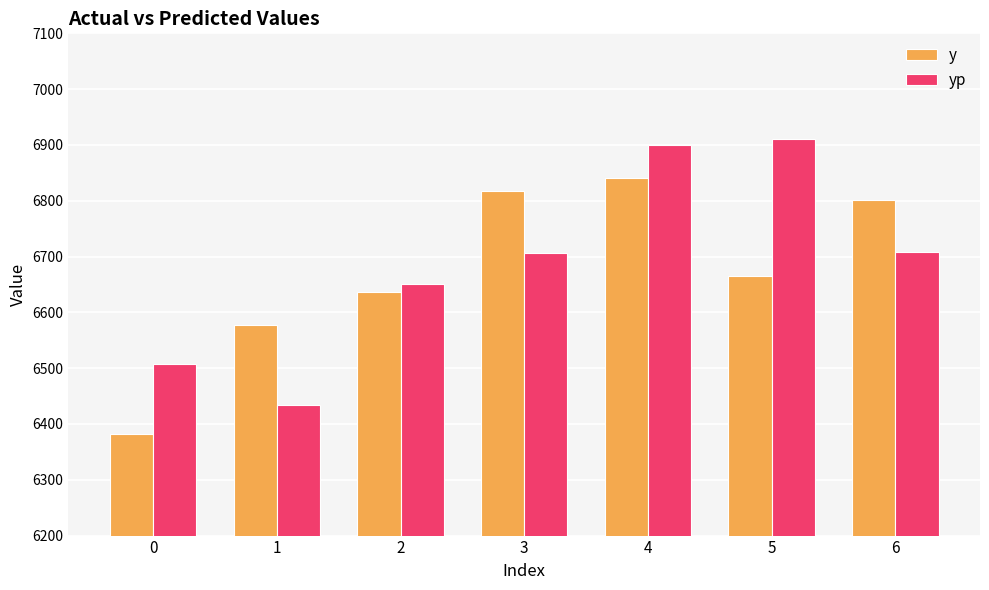

What is the spread (max minus min) of values at 2?

14.5